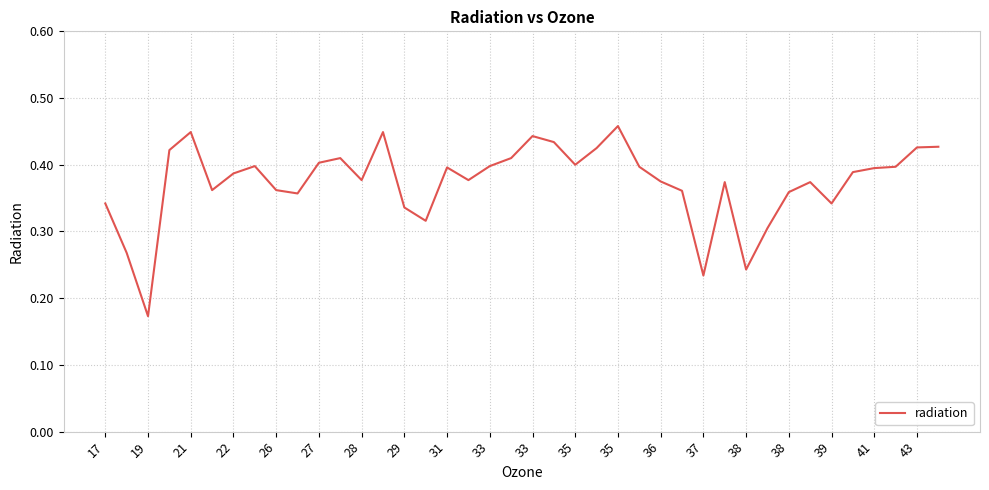

Does the chart display data point markers on the line(s)?

No